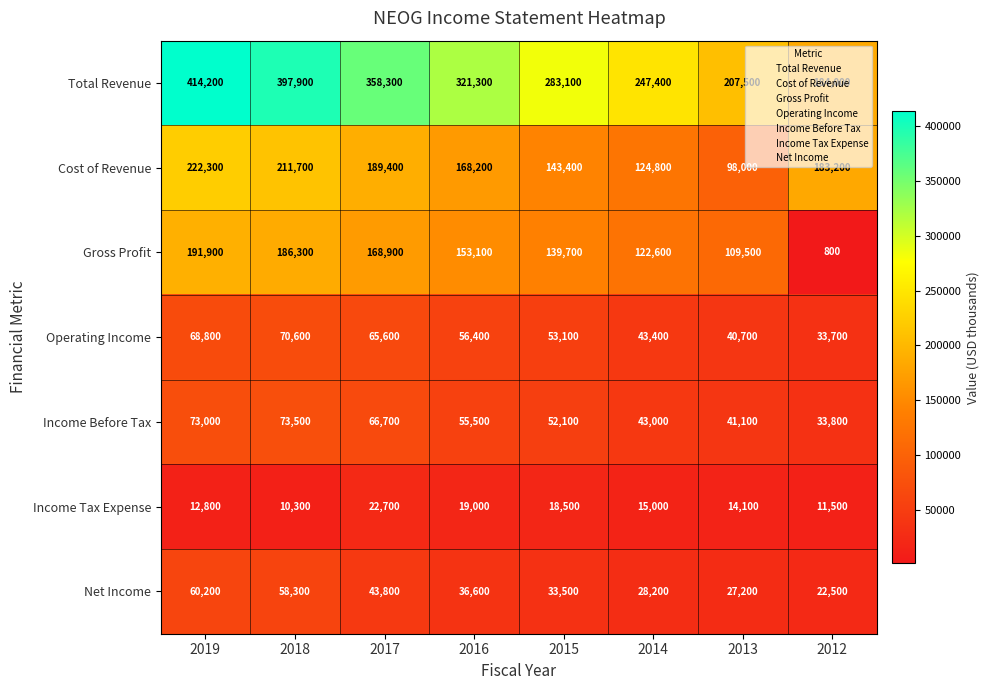

At how many categories does at least one series exceed 62950?

8